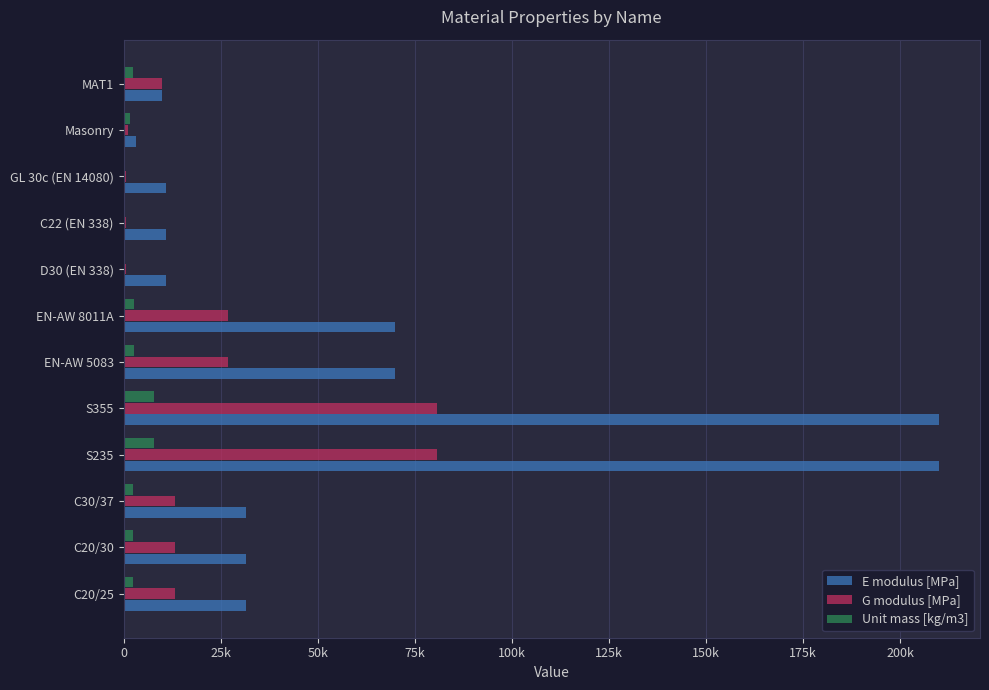

What are all the series names shown in the legend?

E modulus [MPa], G modulus [MPa], Unit mass [kg/m3]